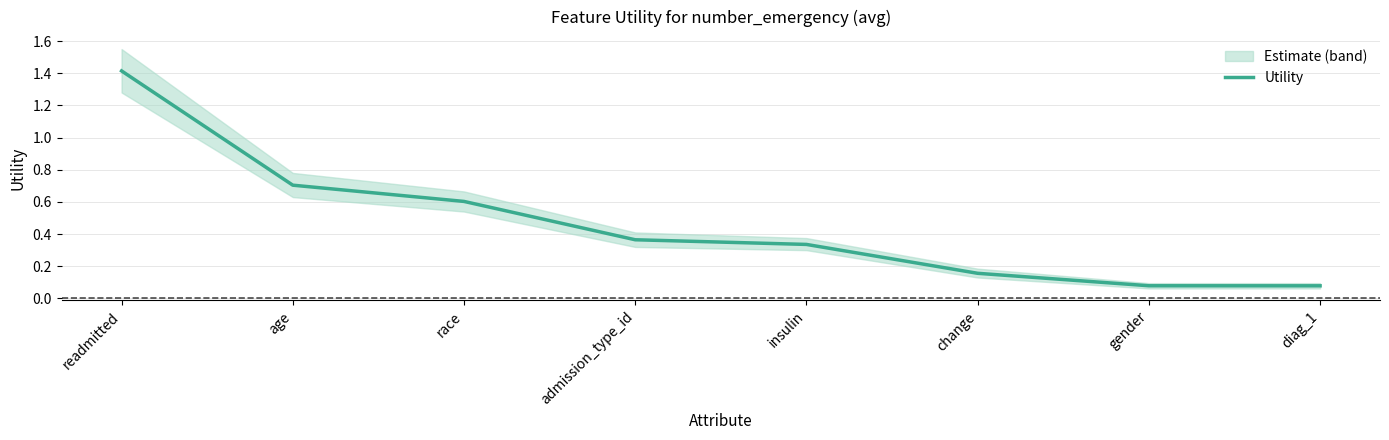

What is the average value?

0.5